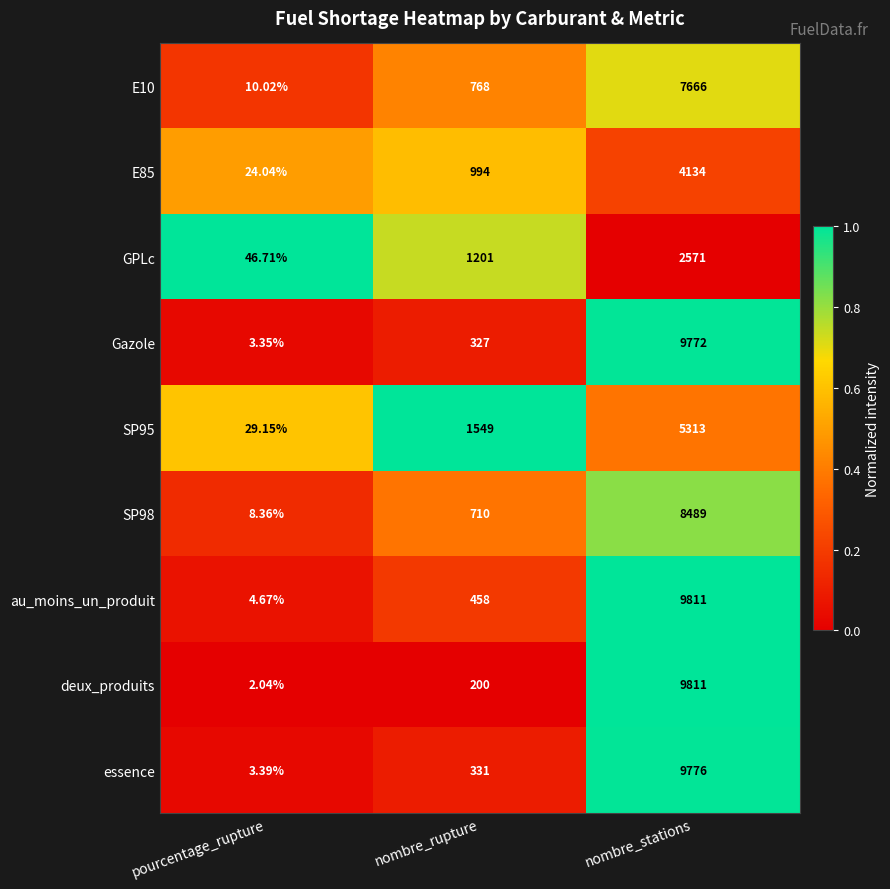

Which category has the highest value across all series?

nombre_stations